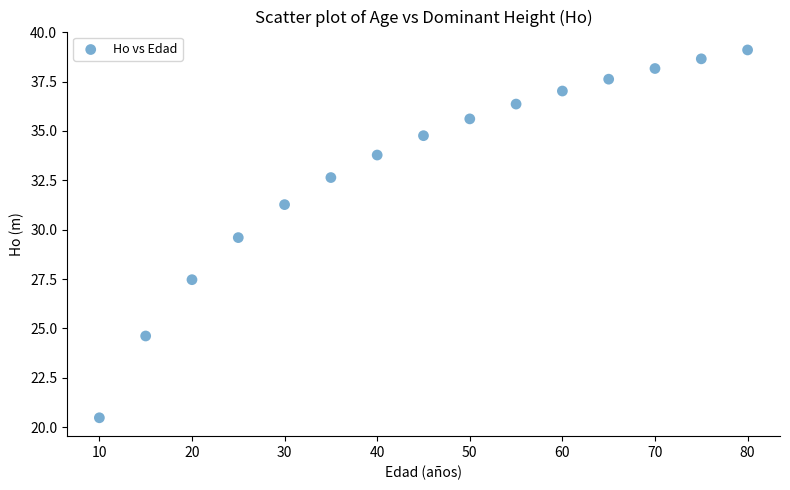

What Y value in the scatter plot is closest to 29?

29.6